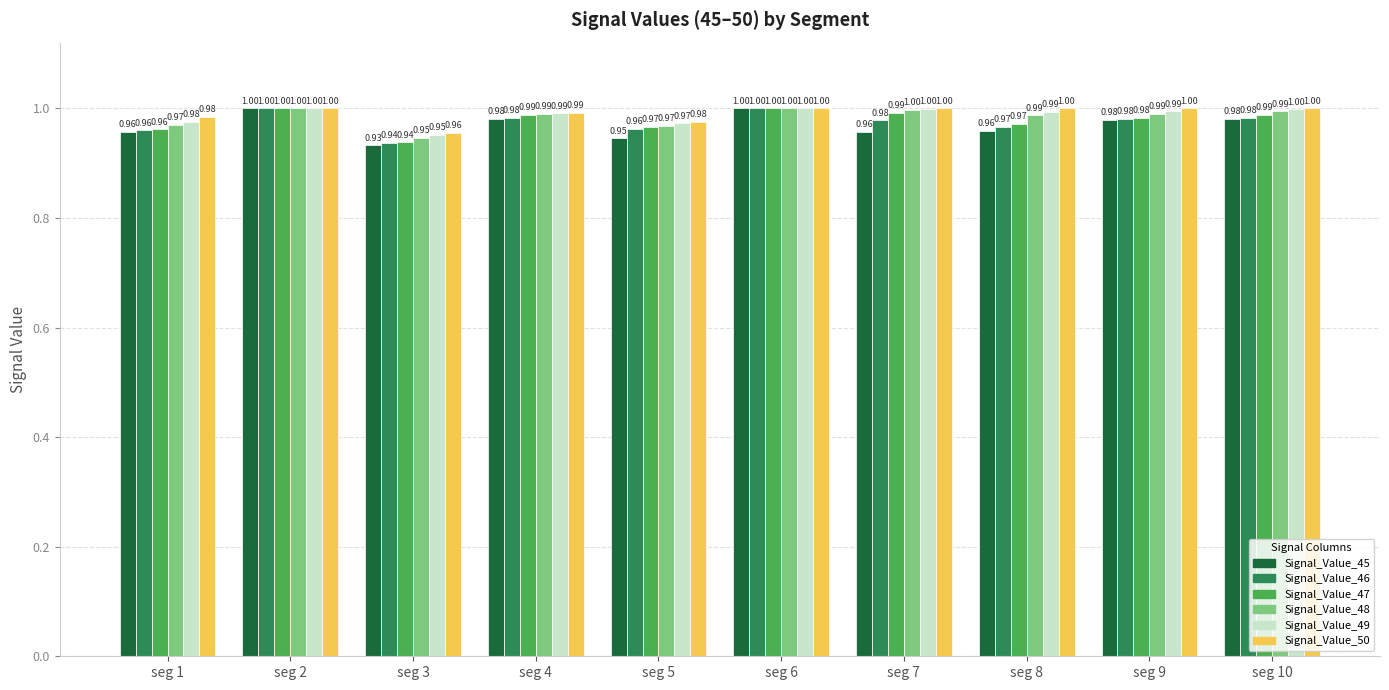

Which series has the widest spread of values?

Signal_Value_45